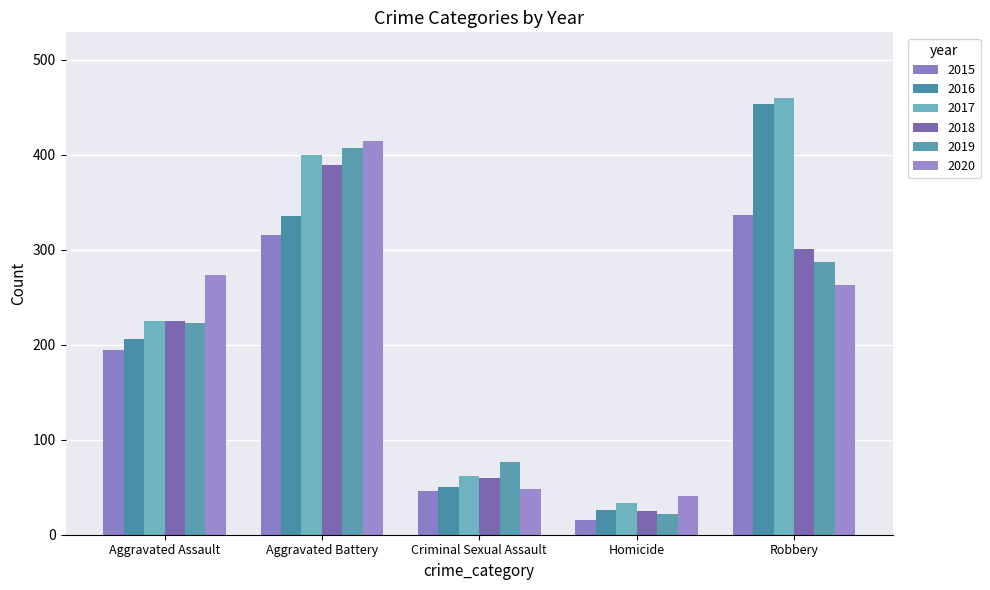

How many values in the 2018 series are below 225?

2